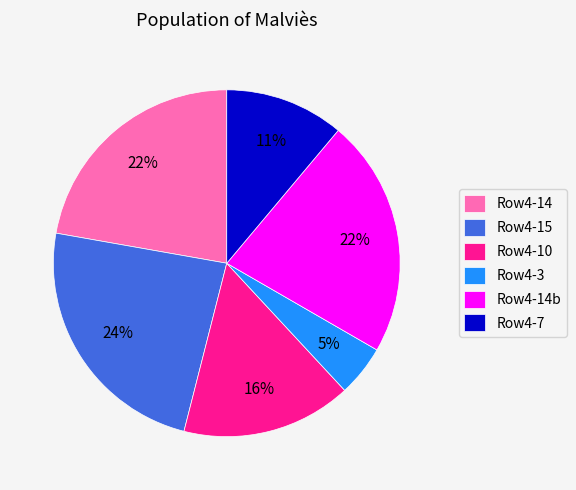

Which slice is the smallest?

Row4-3